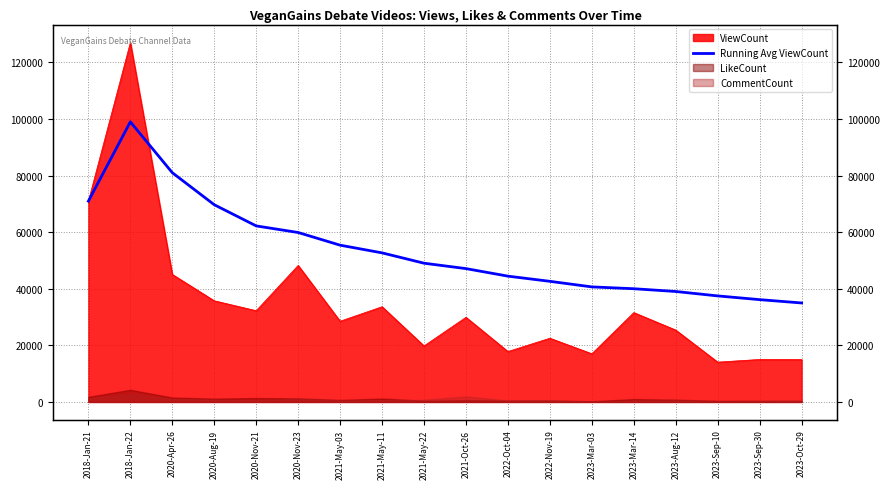

Between 2021-May-22 and 2020-Nov-23, which is larger?

2020-Nov-23